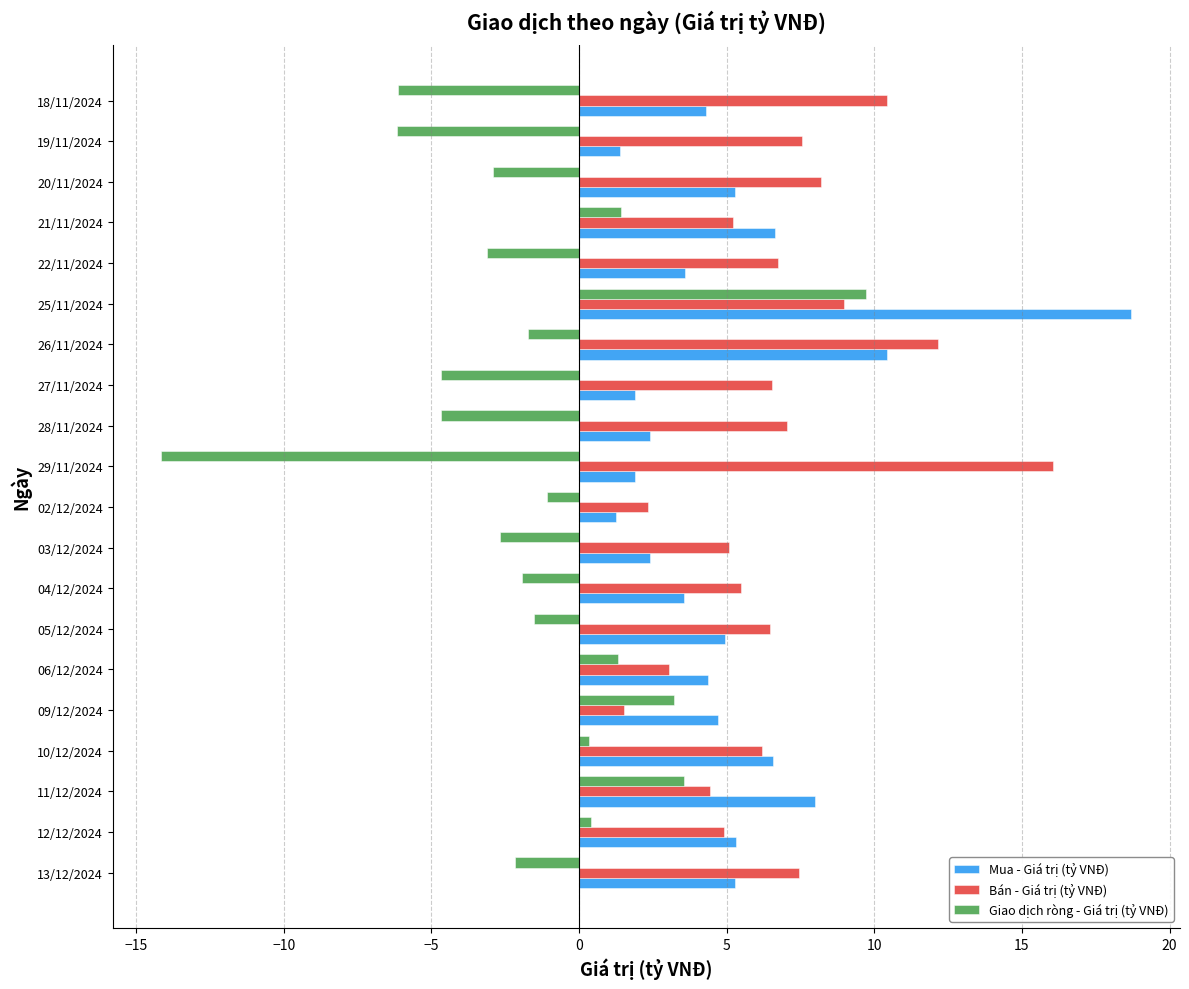

Rank the series by their average value, from highest to lowest.

Bán - Giá trị (tỷ VNĐ), Mua - Giá trị (tỷ VNĐ), Giao dịch ròng - Giá trị (tỷ VNĐ)